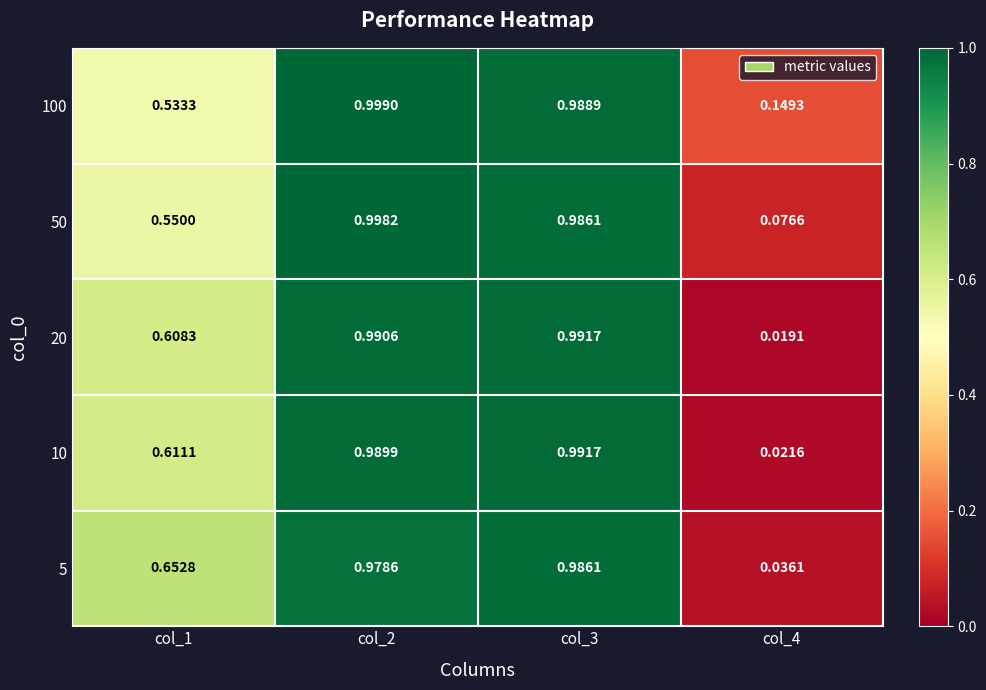

Is the value of 20 at col_3 greater than the value of 5 at col_3?

Yes